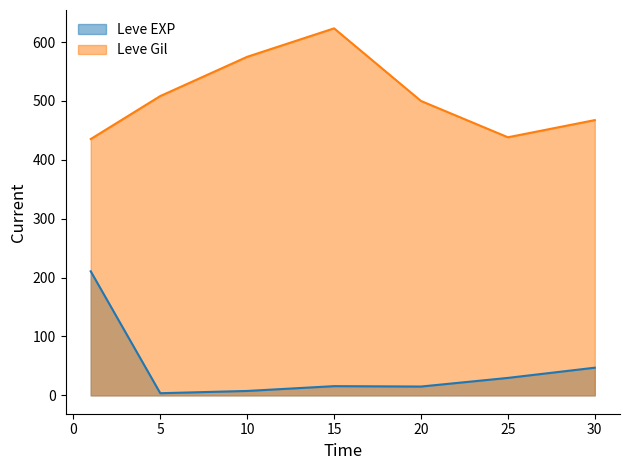

The value of Leve EXP at 30 is 24. True or false?

False